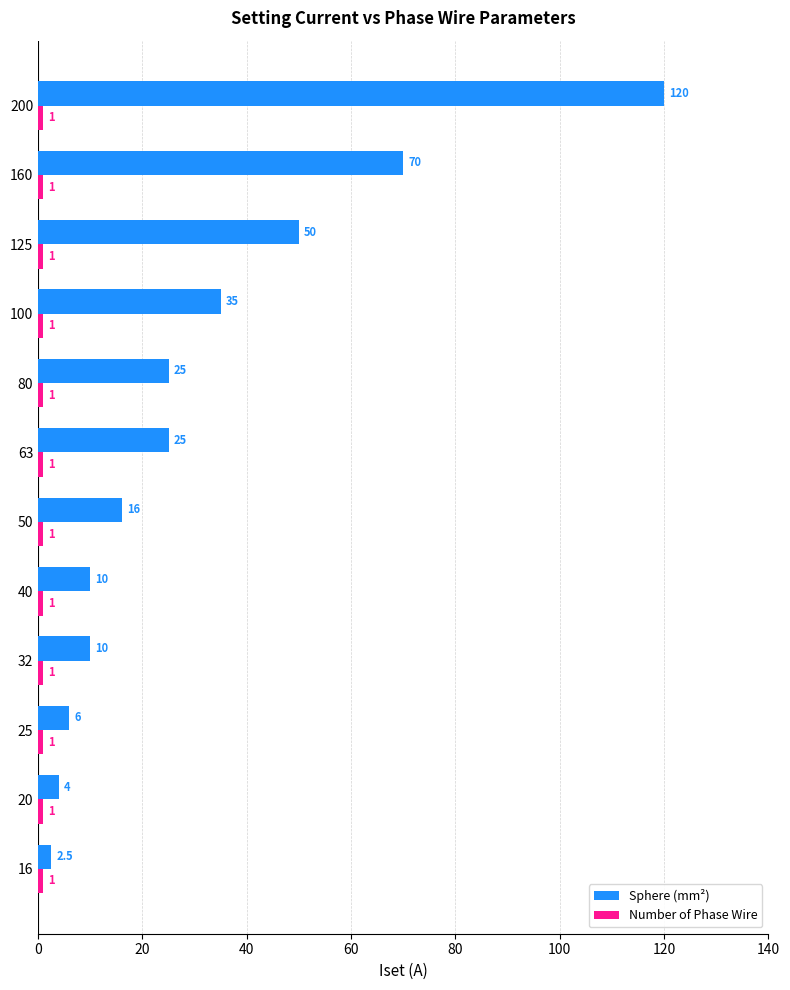

Is it true that Sphere (mm²) equals 11.4 at 100?

False